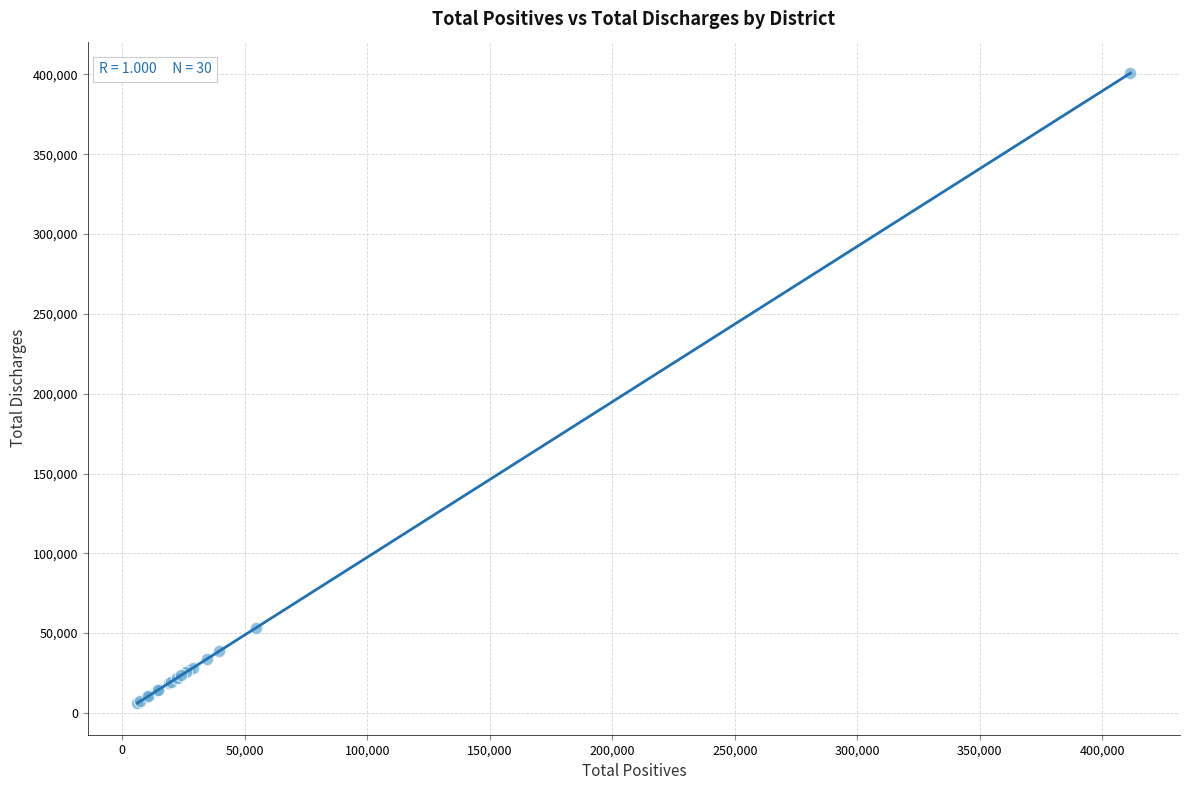

What Y value in the scatter plot is closest to 203450?

53184